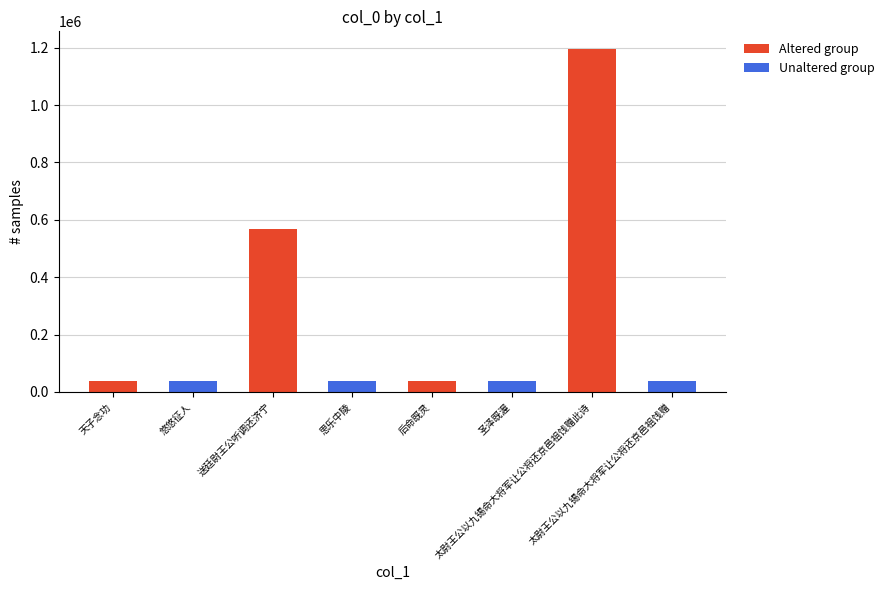

What position from the left is 悠悠征人?

2